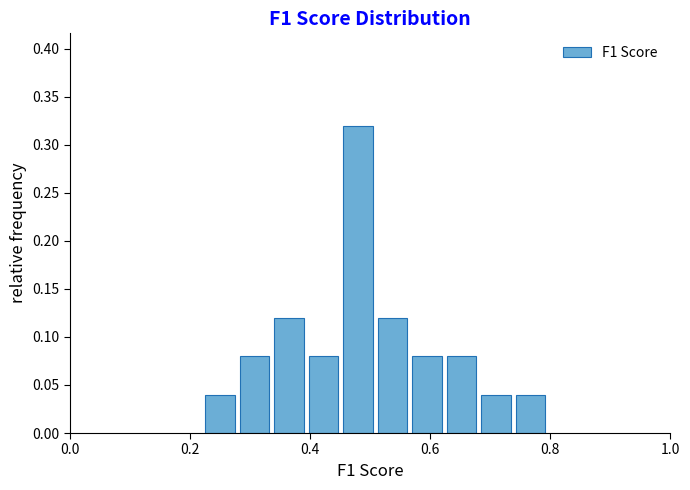

Read against the x-axis, roughly where is the centre of the tallest bar?

0.48